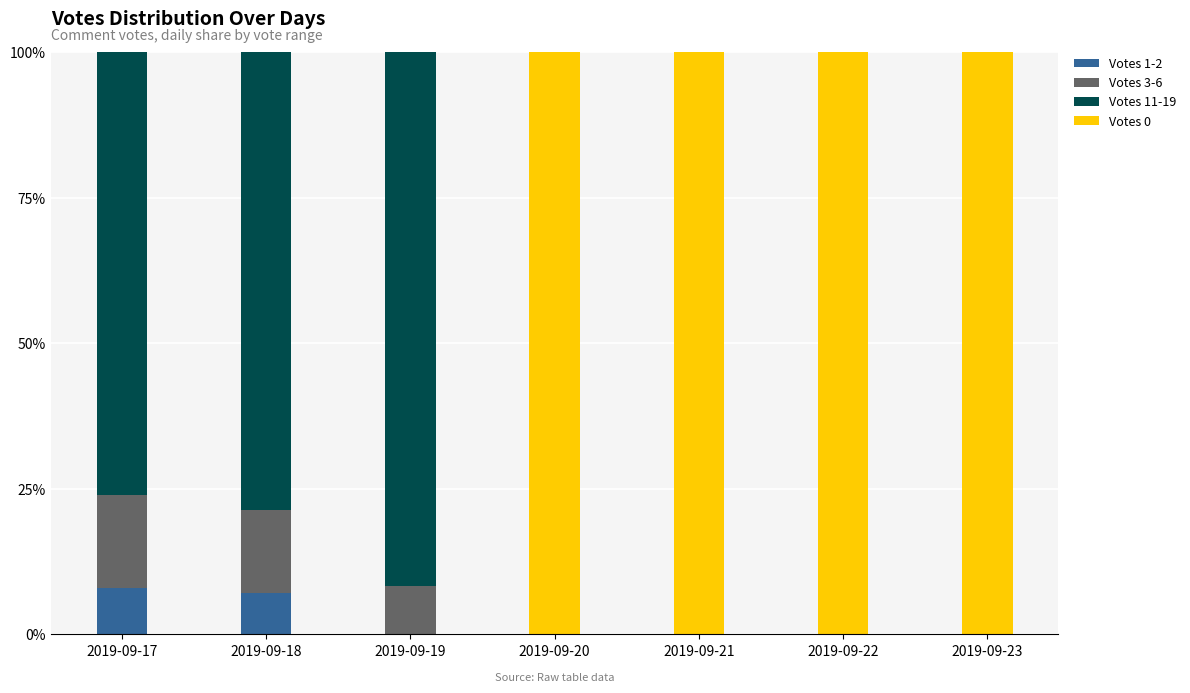

Is it true that Votes 1-2 equals 0.0 at 2019-09-21?

True